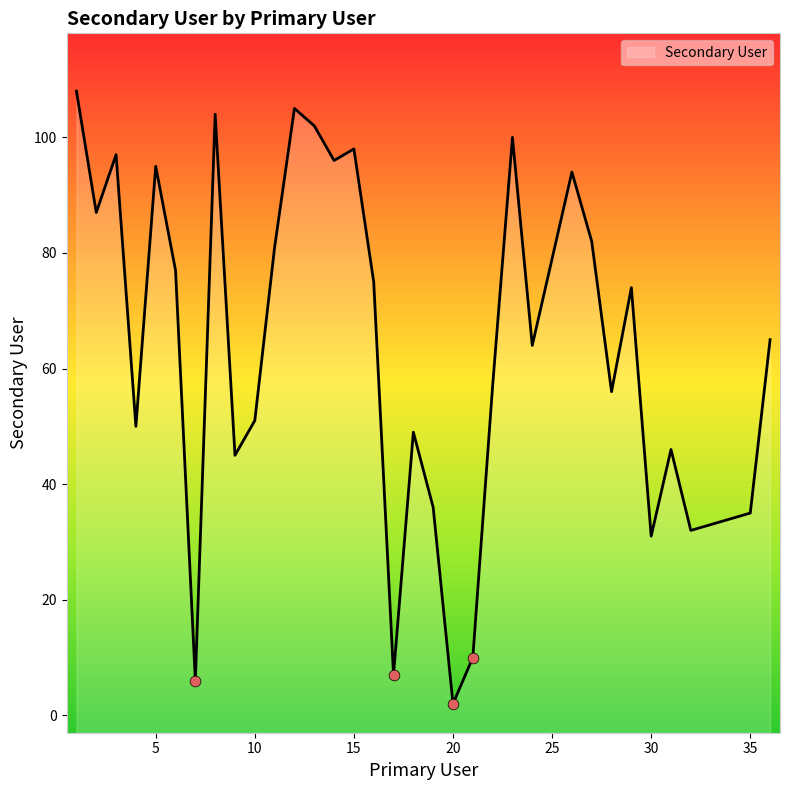

What is the change in value from 23 to 26?

-6